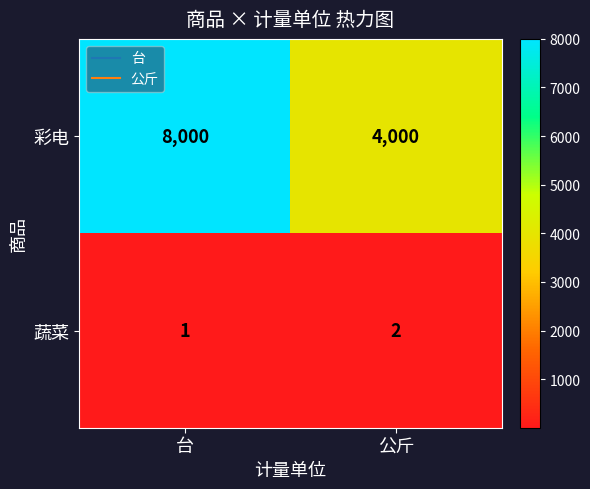

What is the sum of all 蔬菜 values?

3